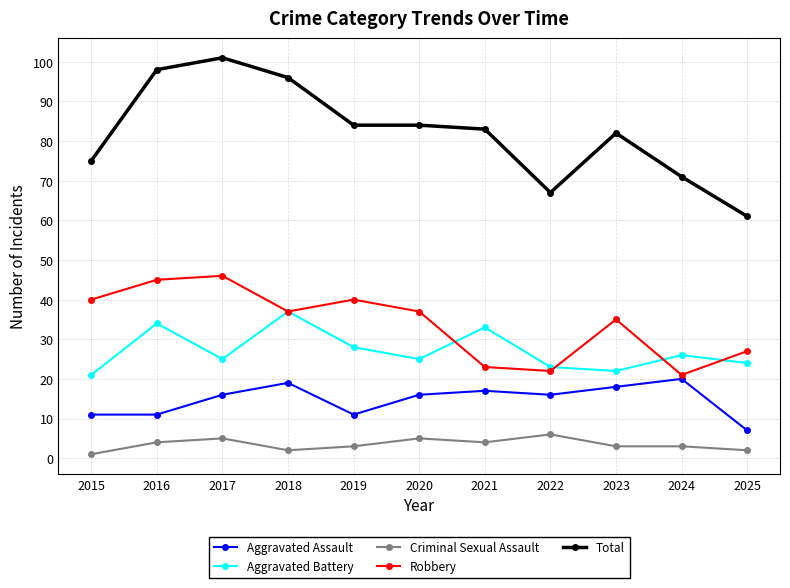

List the series in order of their peak value, lowest first.

Criminal Sexual Assault, Aggravated Assault, Aggravated Battery, Robbery, Total